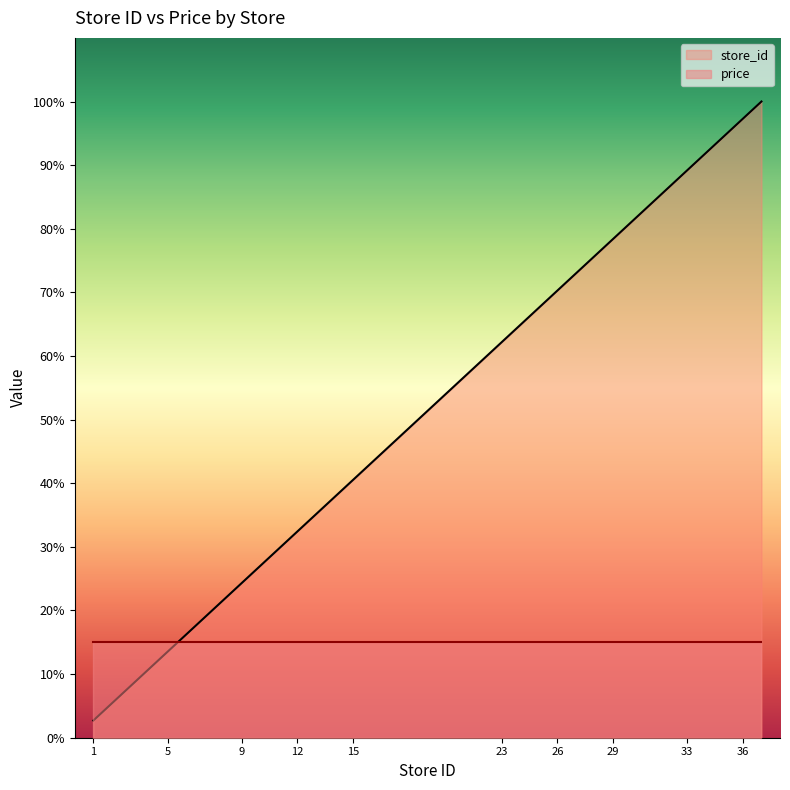

What is the sum of all values?

394